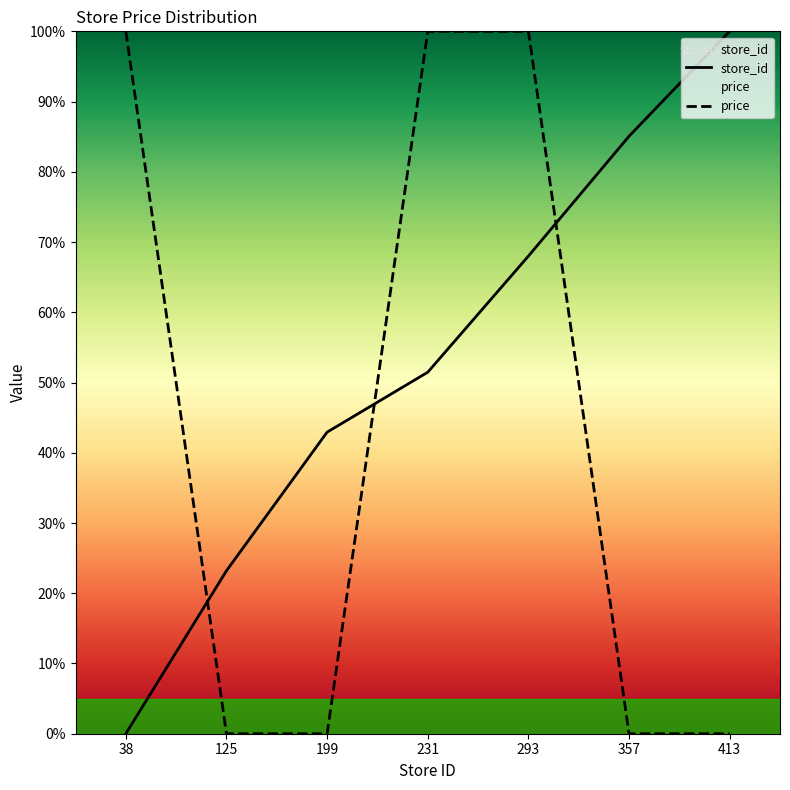

Reading right to left, extract all data points from this chart.

store_id: 413=100.0	357=85.1	293=68.0	231=51.5	199=42.9	125=23.2	38=0.0
price: 413=0.0	357=0.0	293=100.0	231=100.0	199=0.0	125=0.0	38=100.0